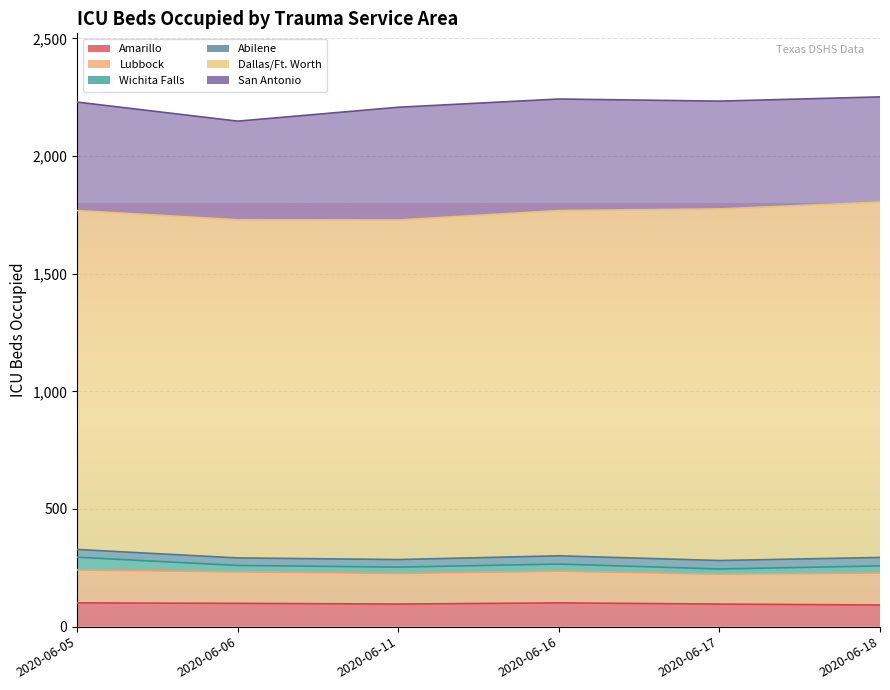

Does the chart display data point markers on the line(s)?

No